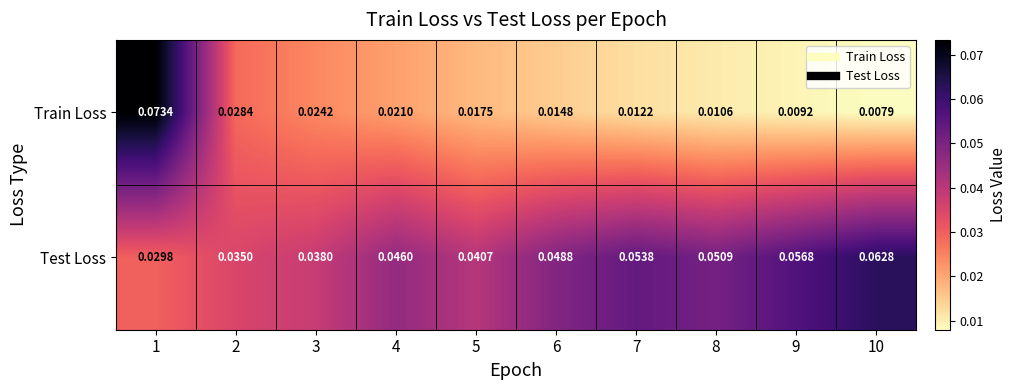

Which series has the largest range (max minus min)?

Train Loss